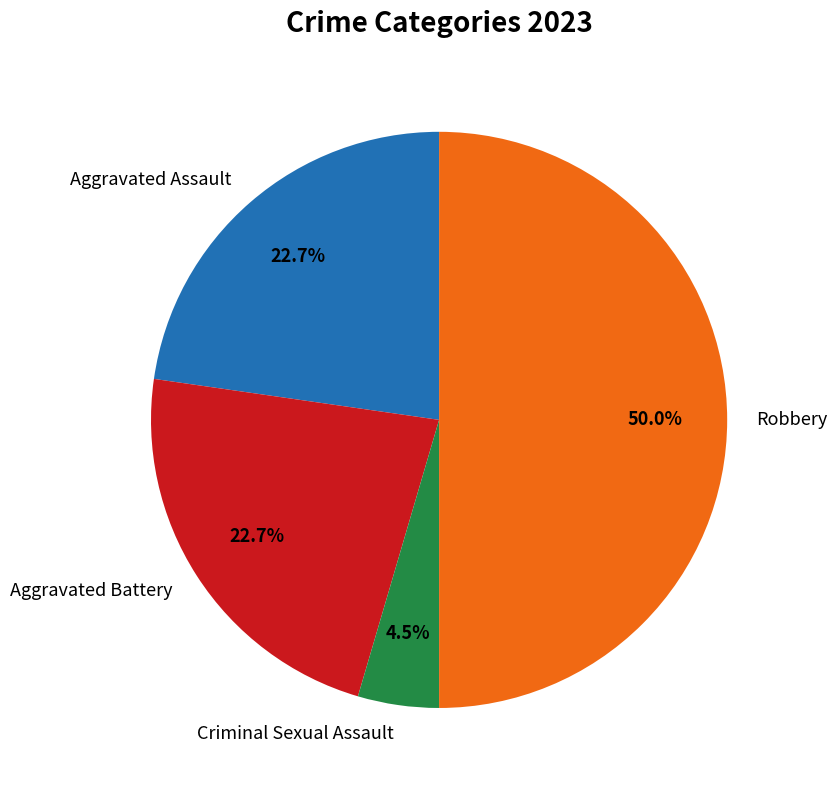

To the nearest percent, what is the combined percentage of Aggravated Battery and Aggravated Assault?

45%